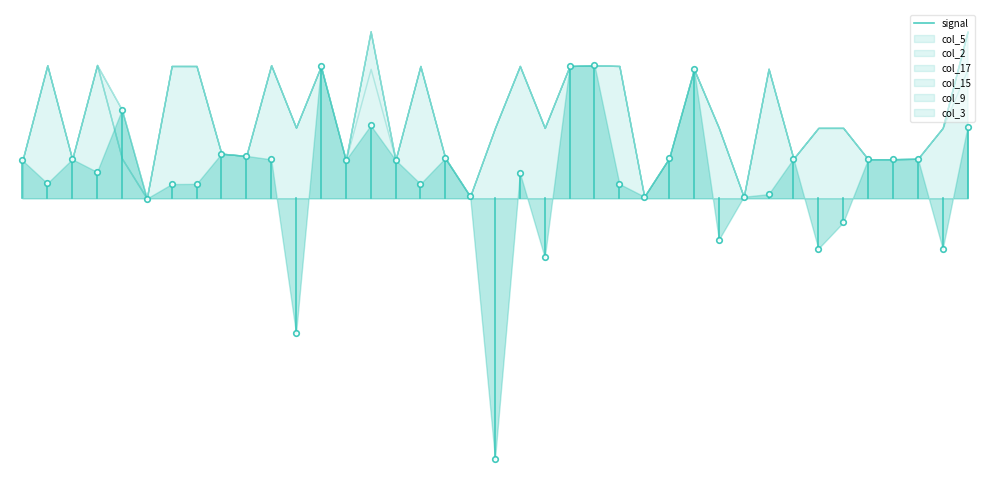

True or false: the data shows 0.4 at 1.

False